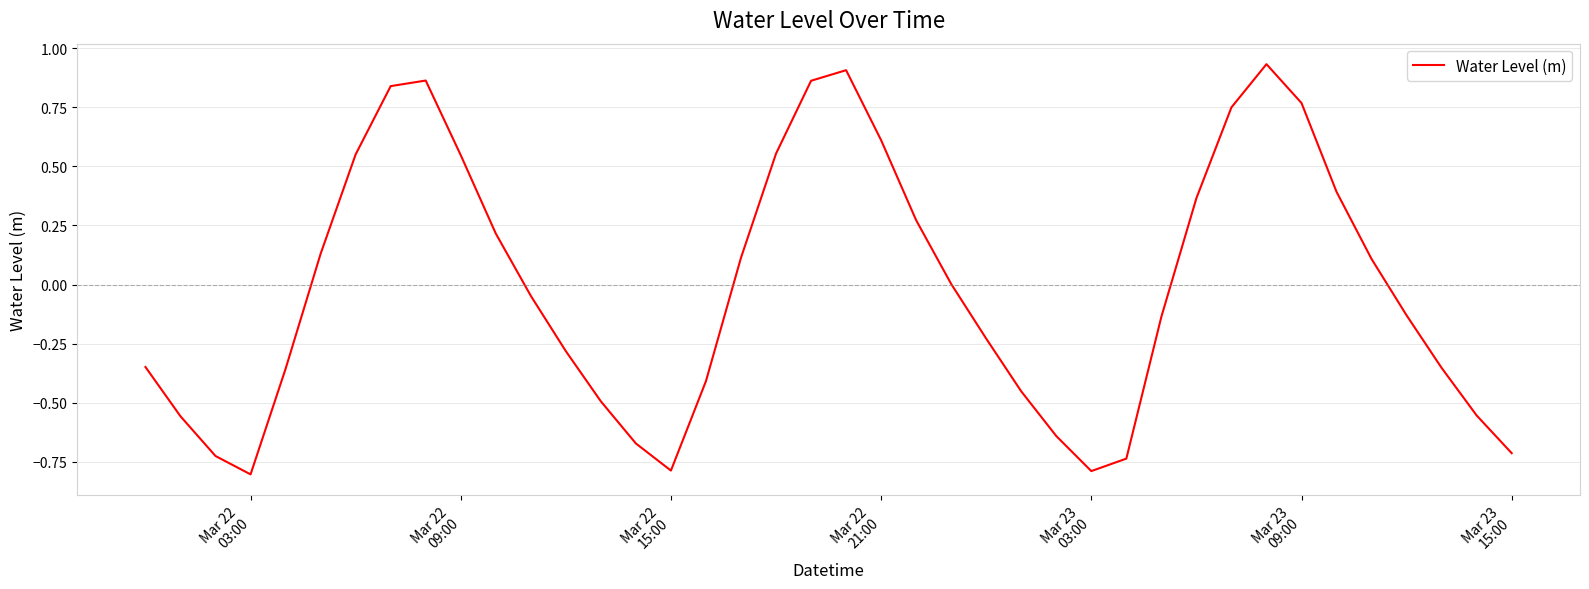

How many lines are shown in the chart?

1